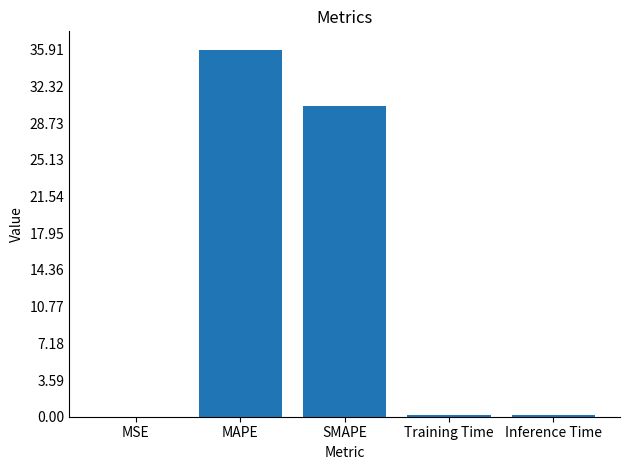

The value at MAPE is 35.9. True or false?

True